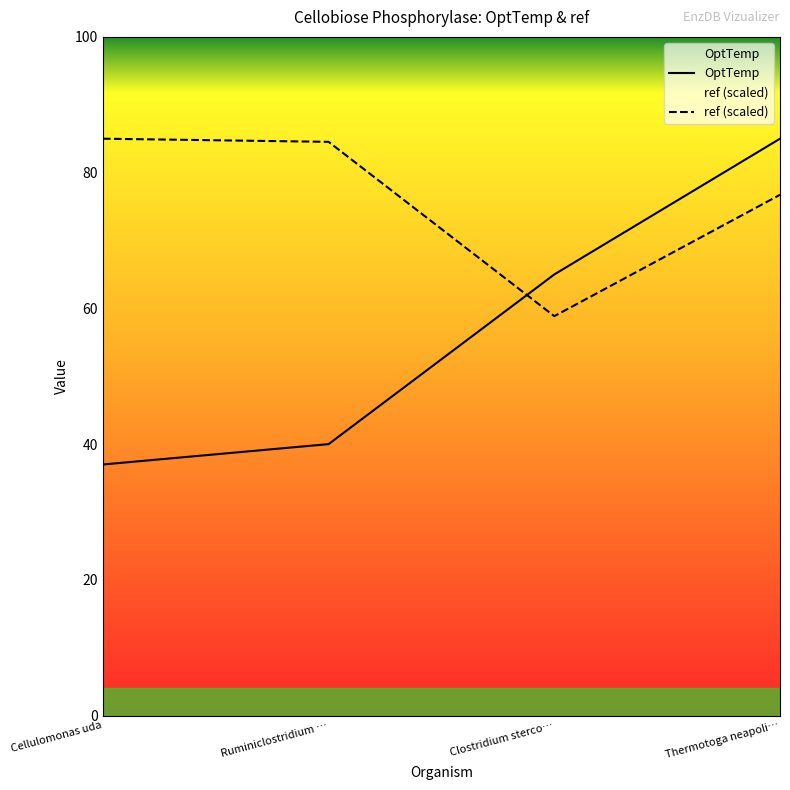

Read the ref (scaled) value at Ruminiclostridium ….

84.5